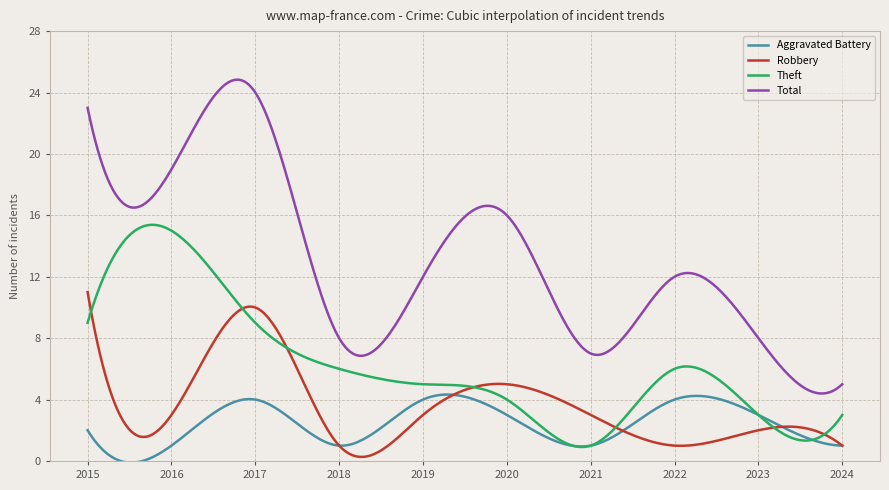

What is the minimum value for Total?

4.4